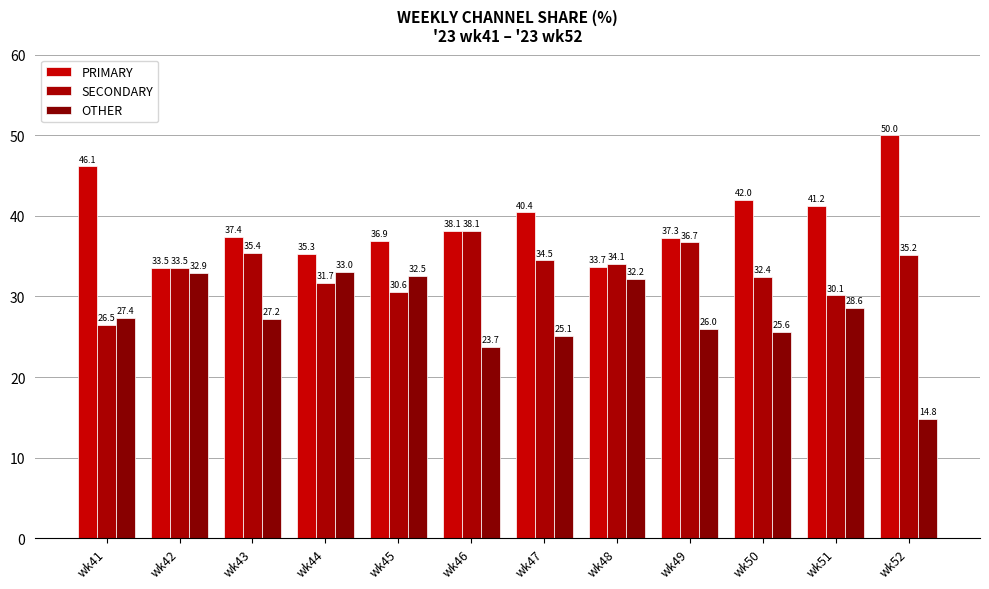

What is the lowest value of the SECONDARY series?

26.5